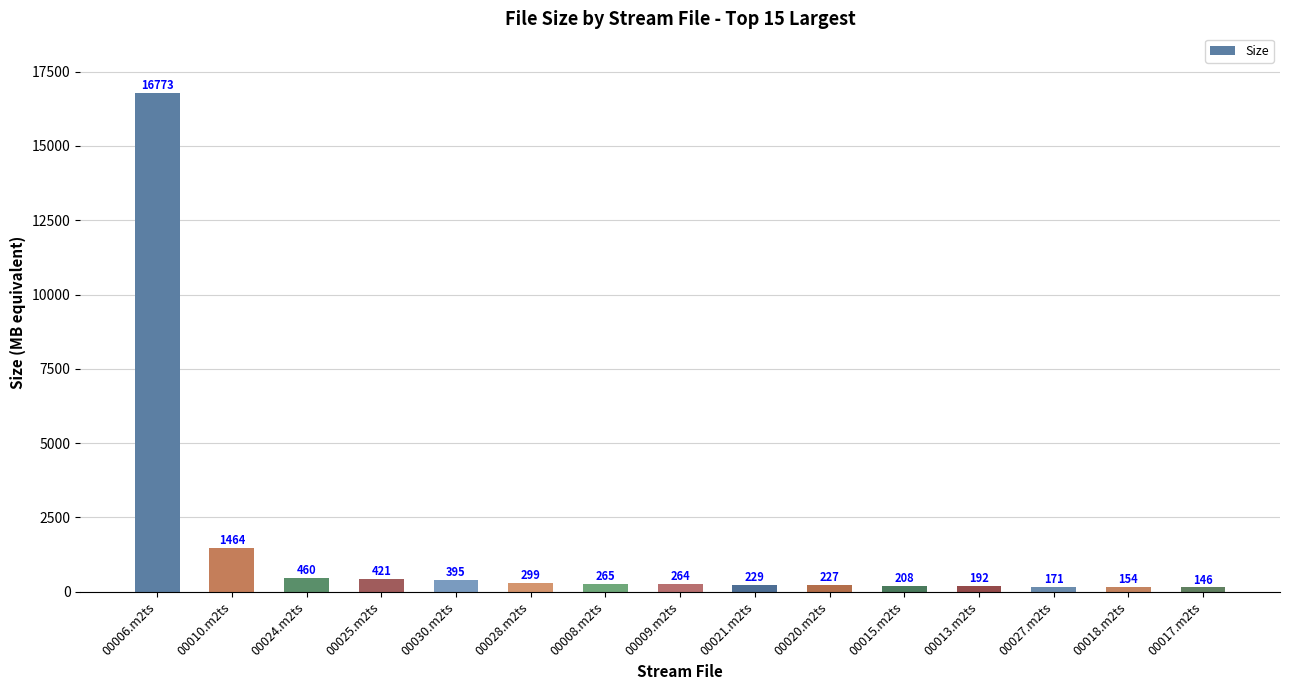

What is the greatest value displayed?

16773.1